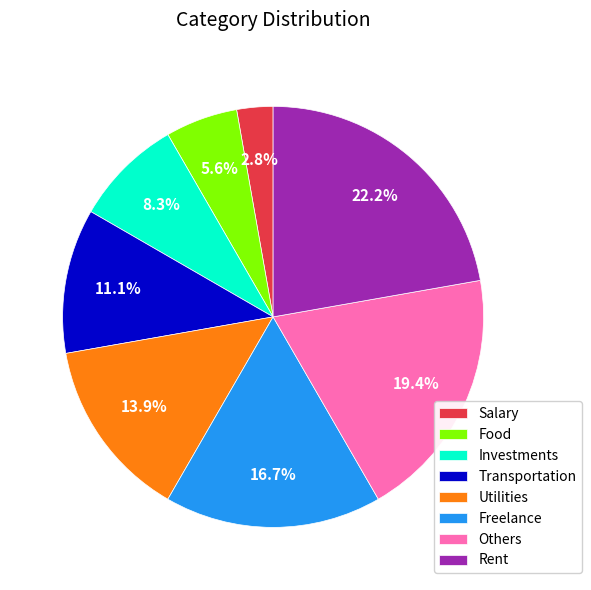

How many slices are in this pie chart?

8